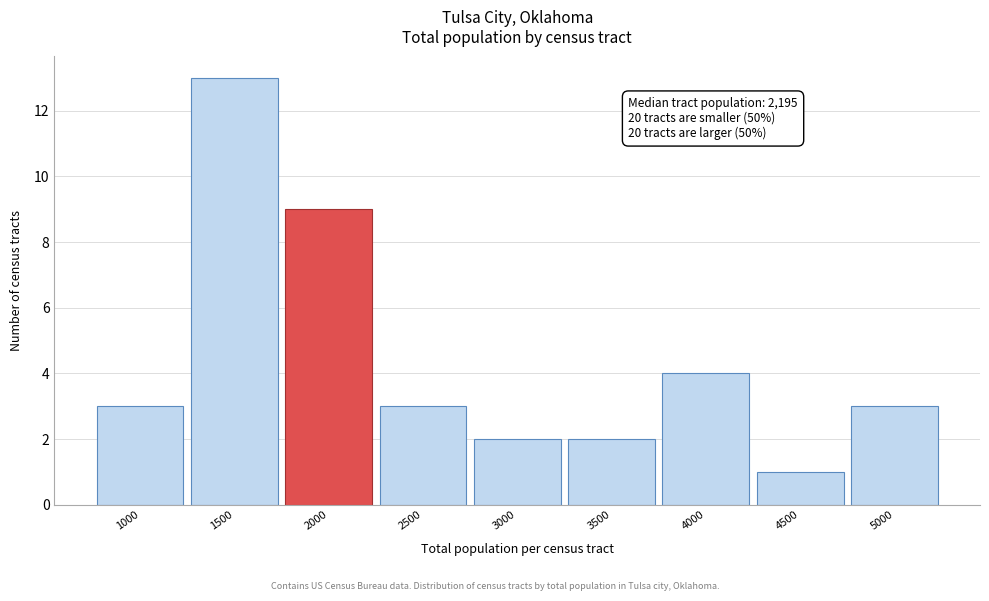

Reading right to left, extract all data points from this chart.

3	1	4	2	2	3	9	13	3